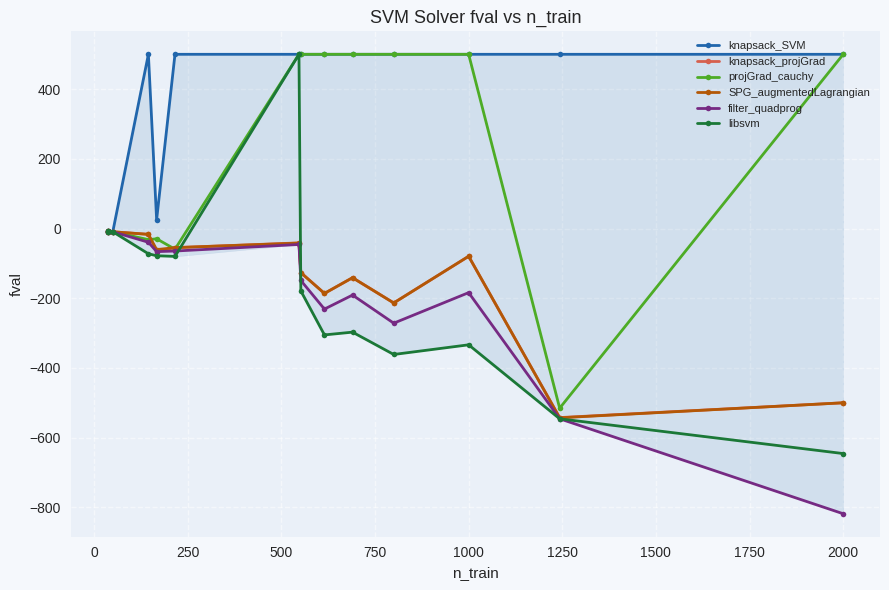

Between 500 and 2250, which series saw the biggest shift?

projGrad_cauchy